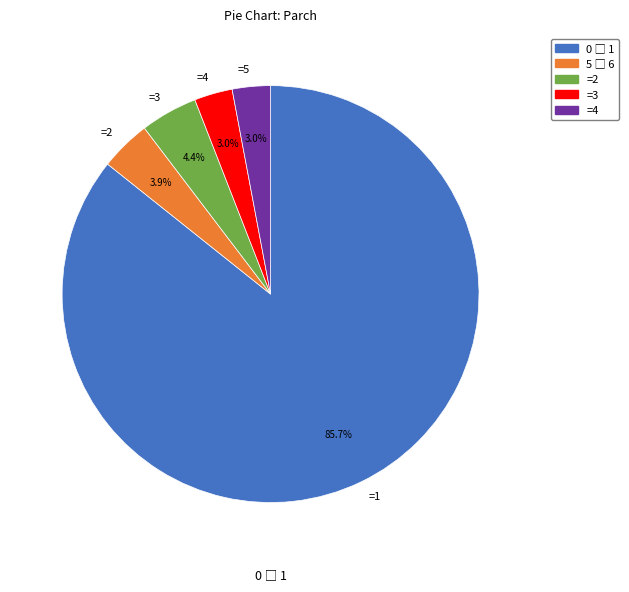

To the nearest percent, what is the average slice percentage?

20%